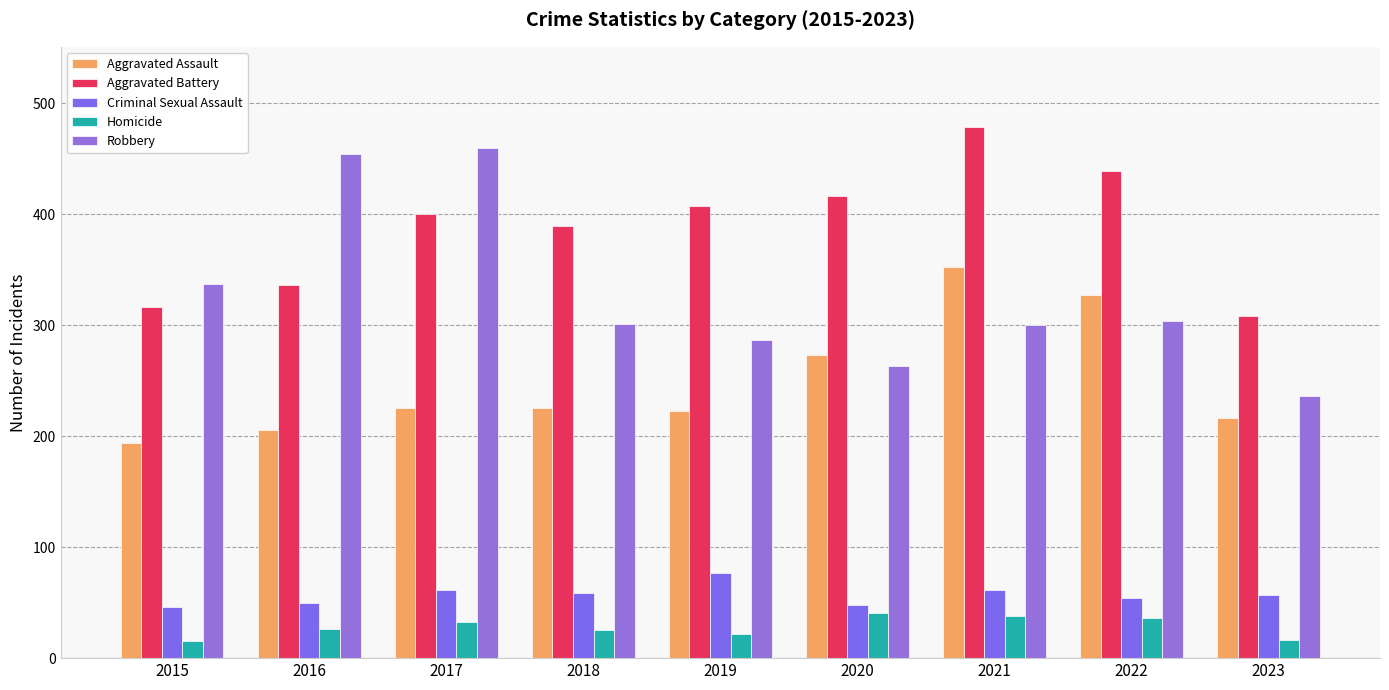

What is the difference between the maximum and second lowest values in the Aggravated Battery series?

163